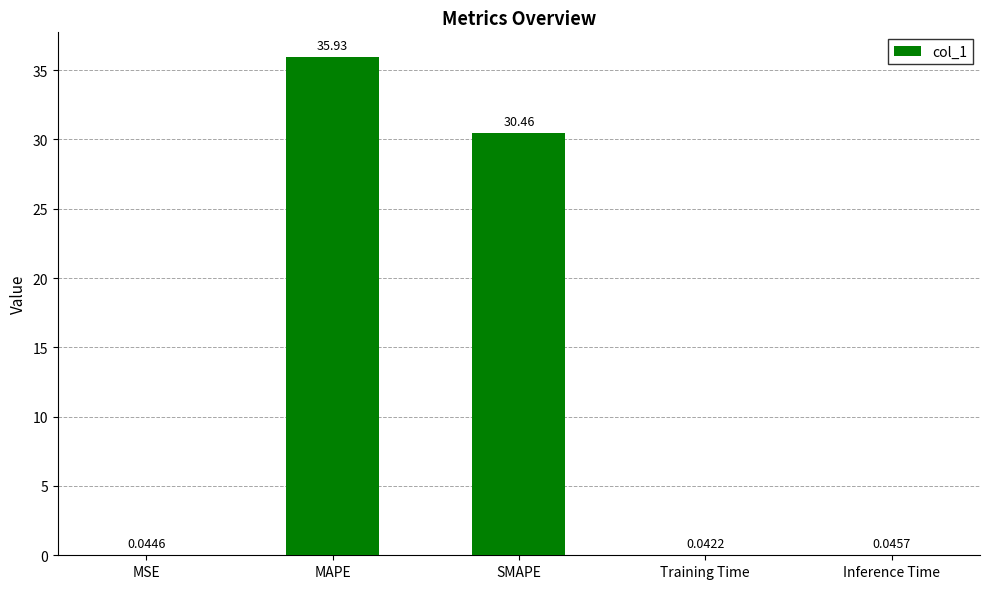

Which category has the highest value across all series?

MAPE